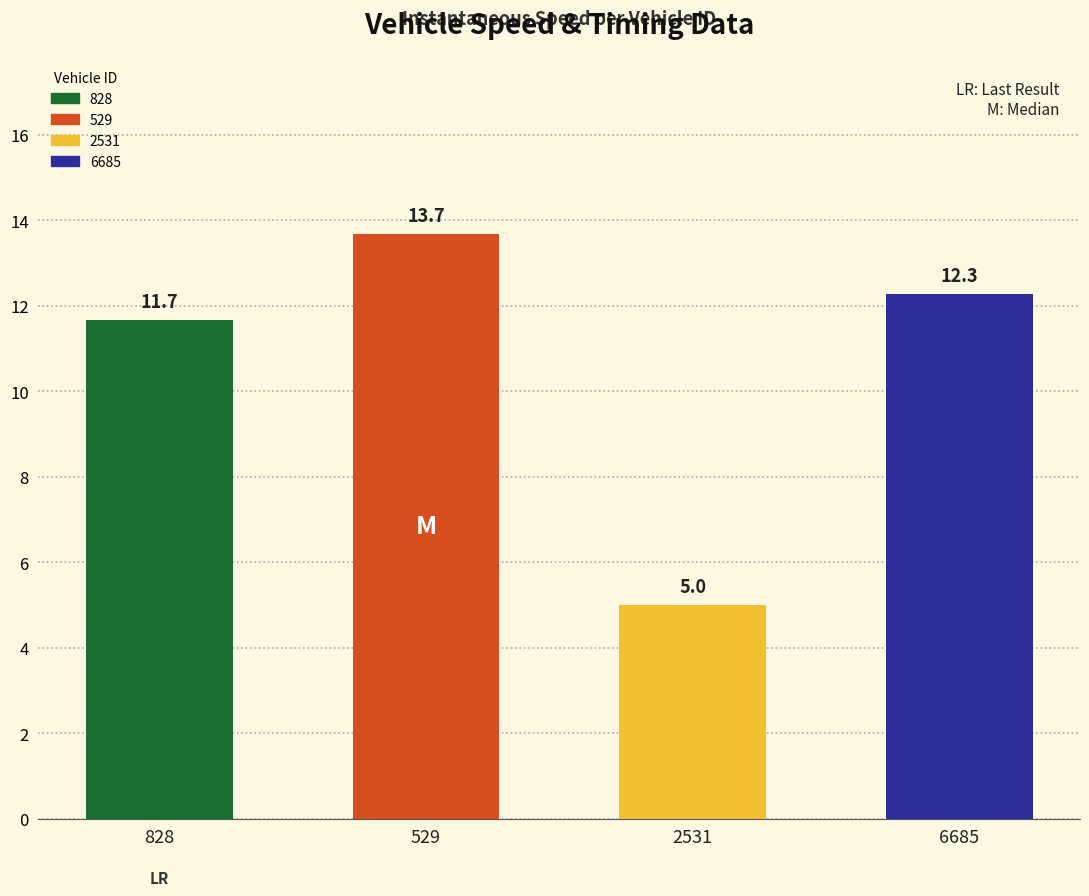

What is the difference between the second highest and second lowest values?

0.6